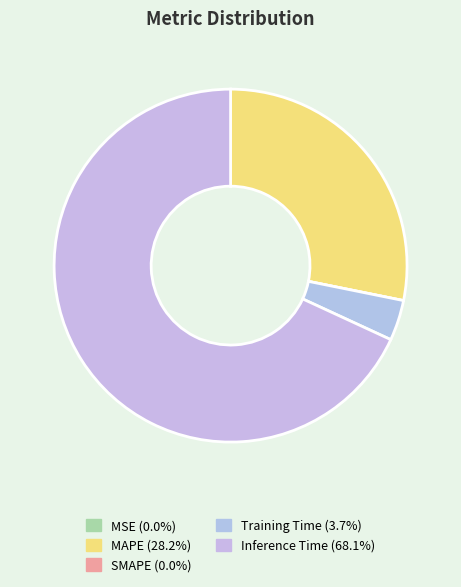

To the nearest percent, what portion does MAPE represent?

28%